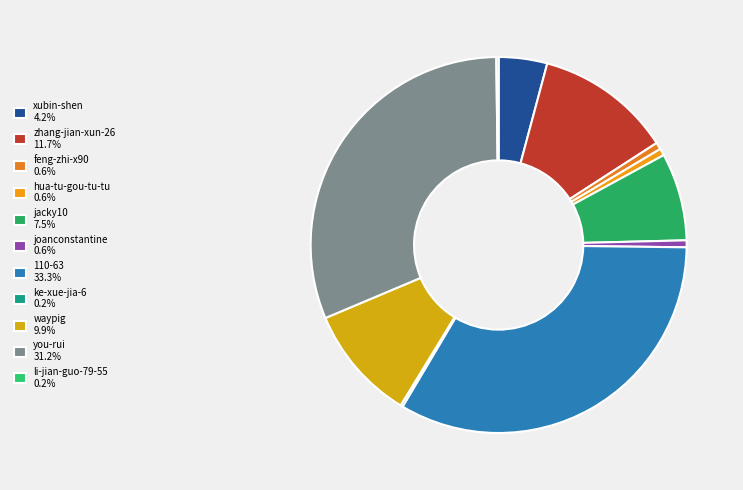

What is the total percentage of waypig and you-rui?

41.1%